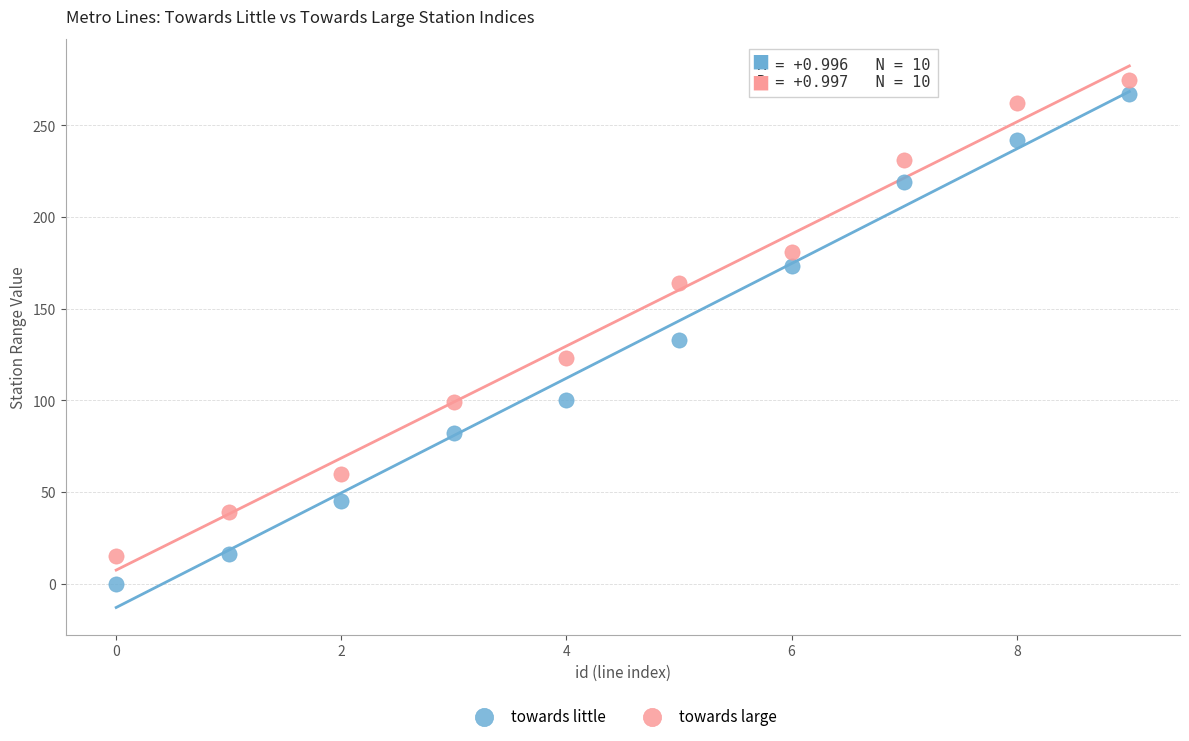

Which series reaches the minimum Y coordinate?

towards little